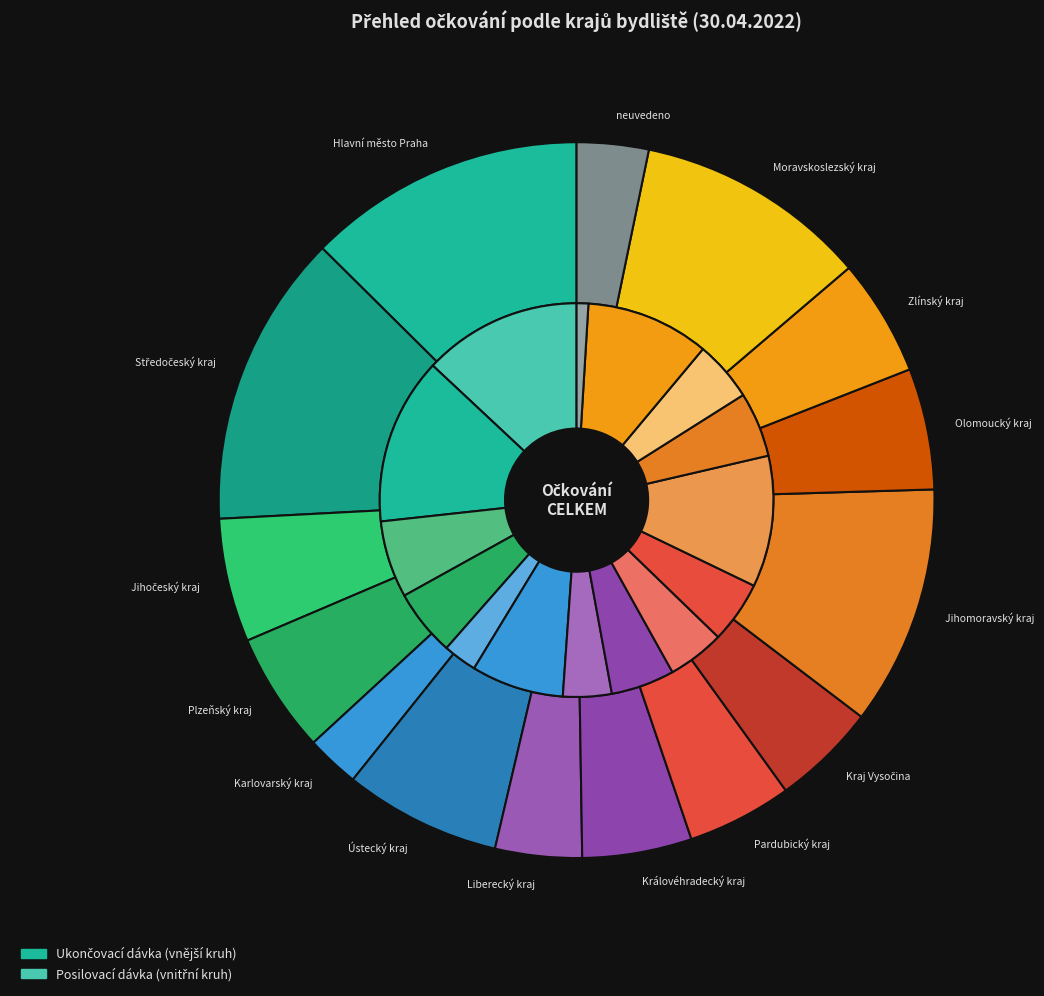

To the nearest percent, what is the difference between the largest and smallest slice percentages?

11%